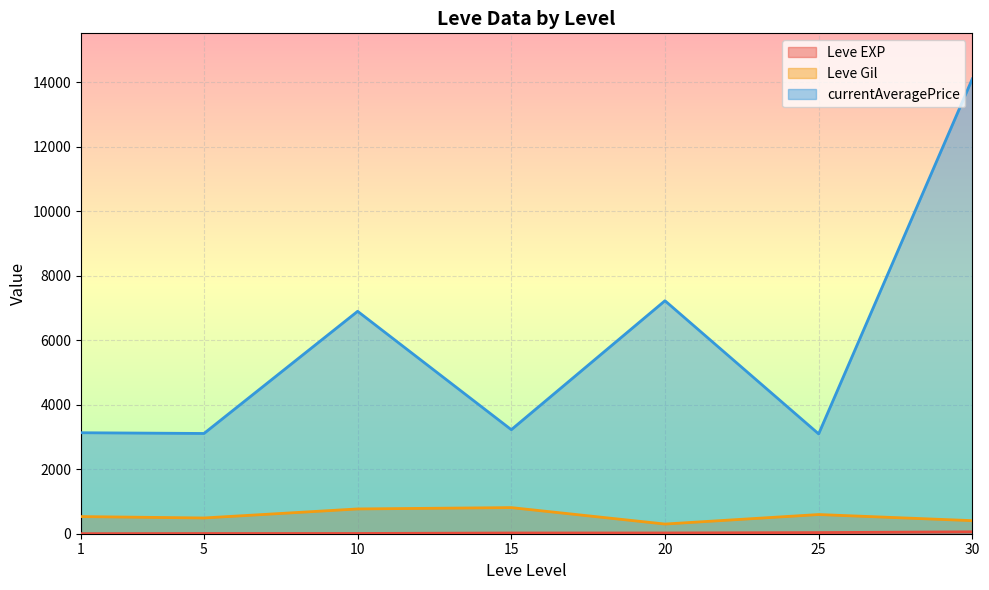

How many lines are shown in the chart?

3